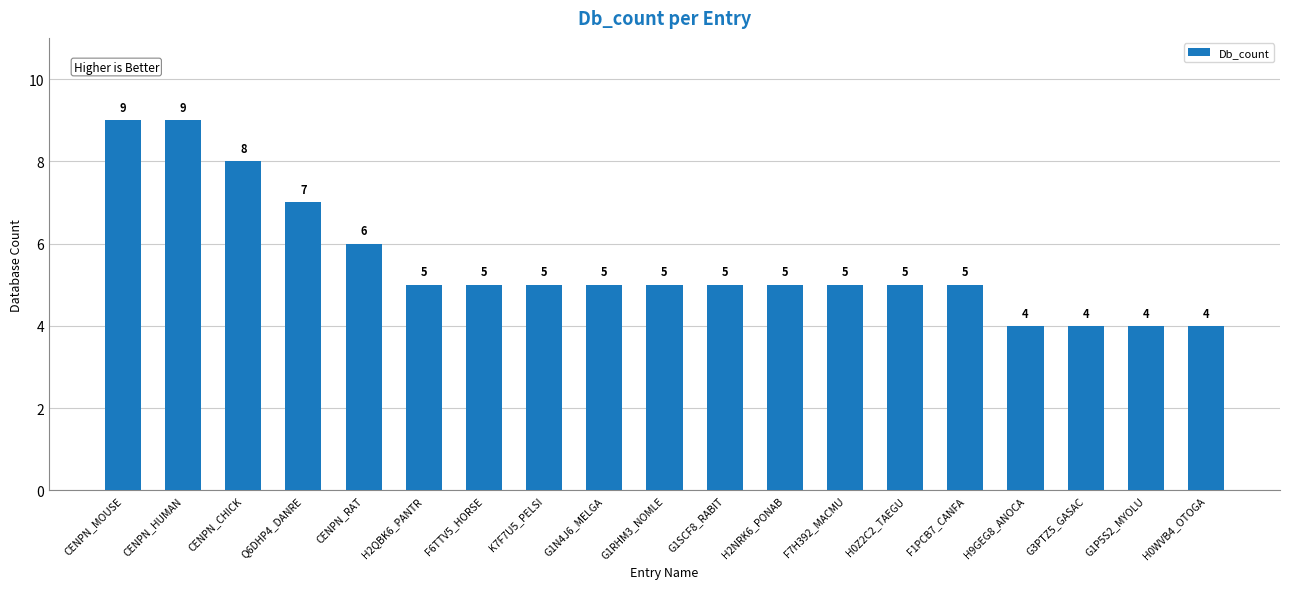

How many categories are shown in the chart?

19